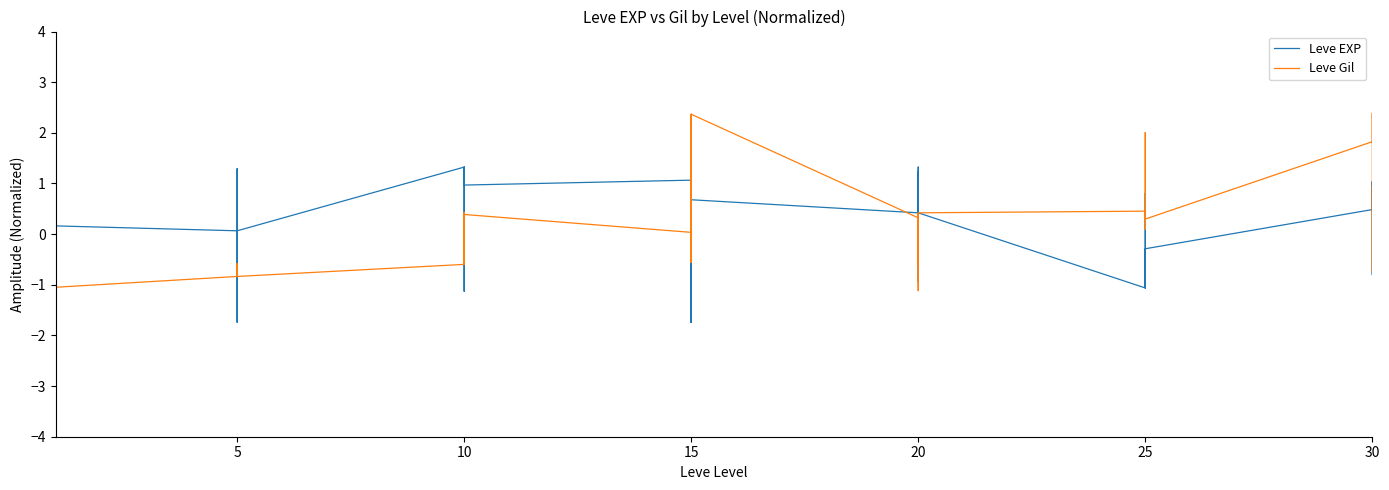

What is the label of the 33rd point from the right?

5